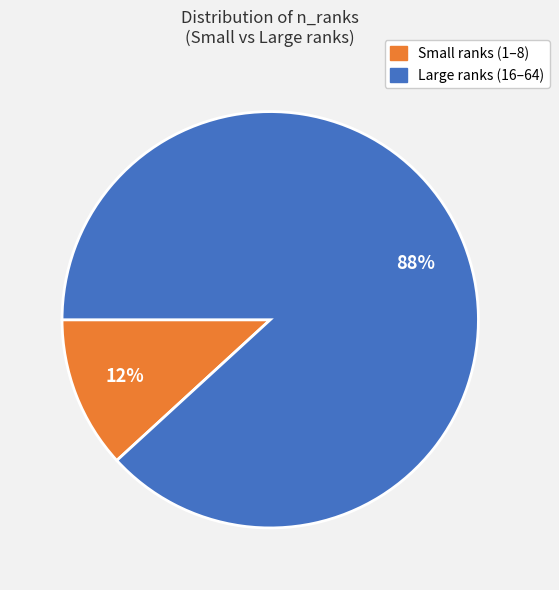

What is the smallest slice in the pie chart?

Small ranks (1–8)